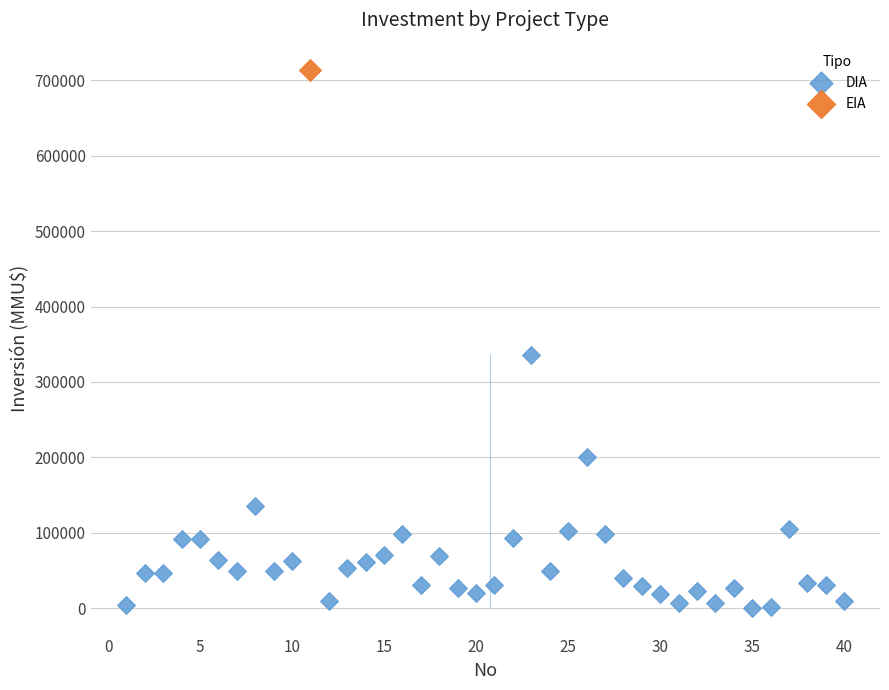

What are all the series names shown in the legend?

DIA, EIA